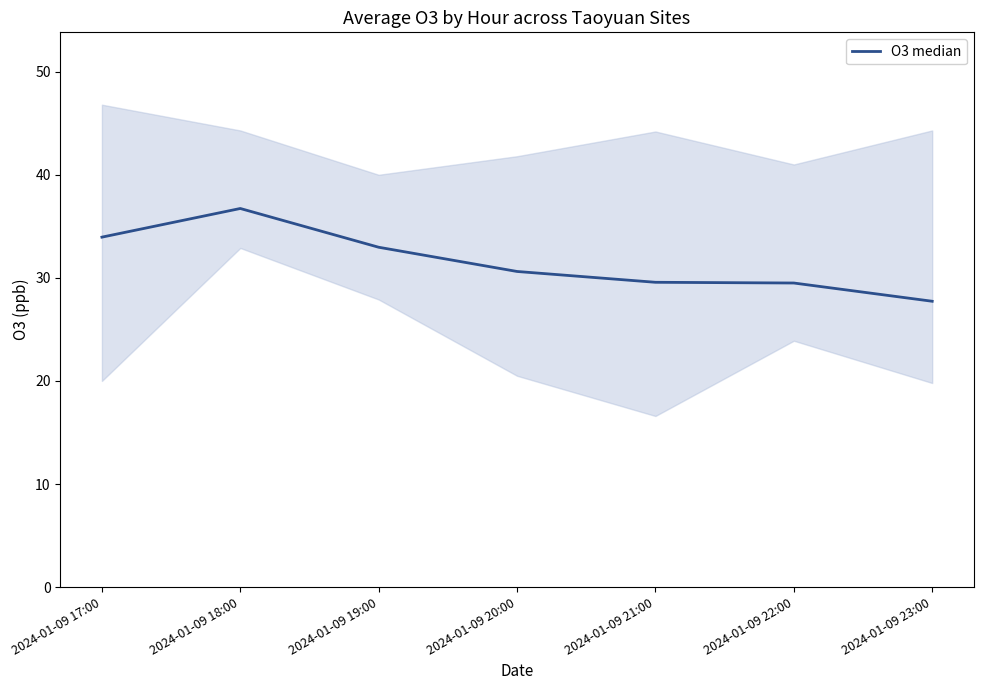

Reading right to left, extract all data points from this chart.

2024-01-09 23:00=27.7	2024-01-09 22:00=29.5	2024-01-09 21:00=29.6	2024-01-09 20:00=30.6	2024-01-09 19:00=33.0	2024-01-09 18:00=36.7	2024-01-09 17:00=34.0